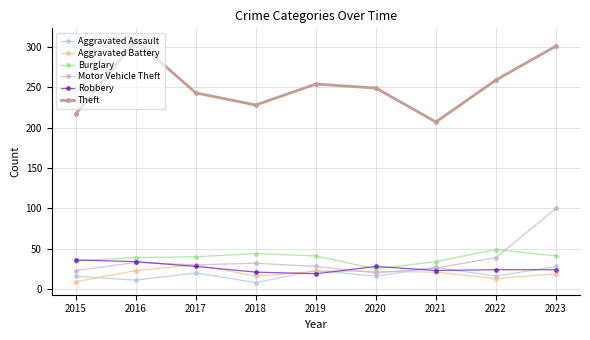

What is the value of the Burglary point at the 6th from the left?

25